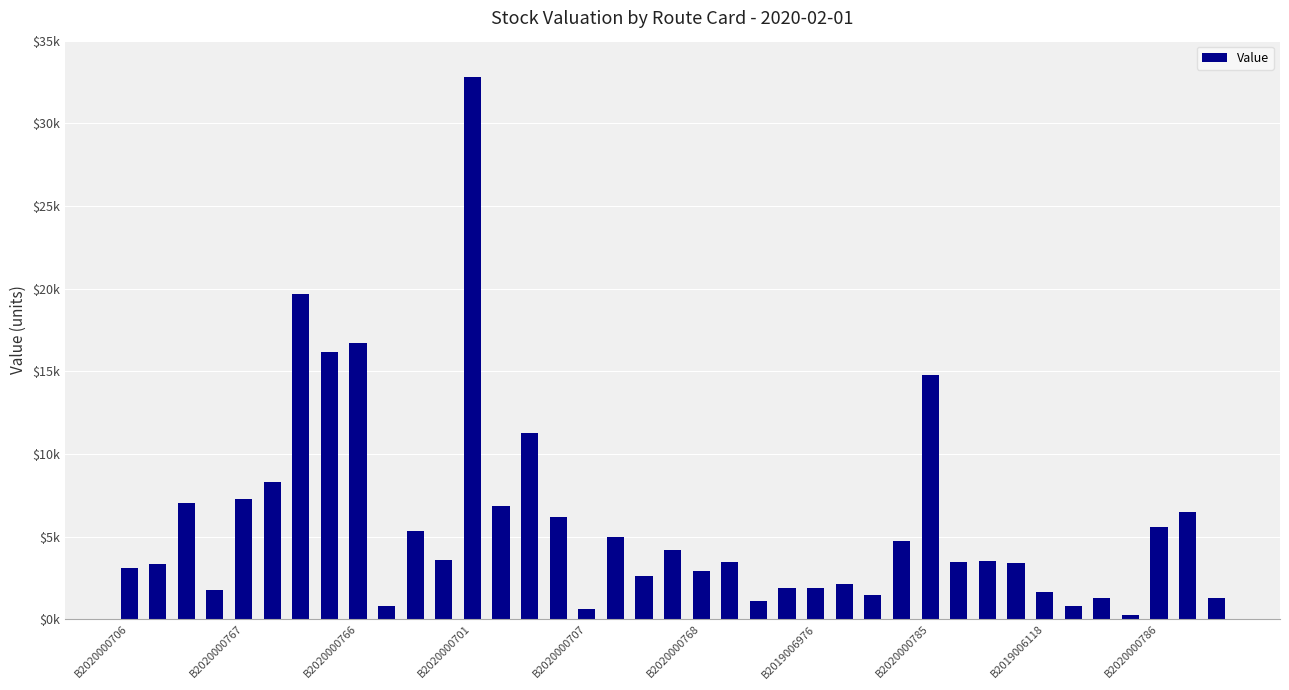

Are the bars horizontal?

No